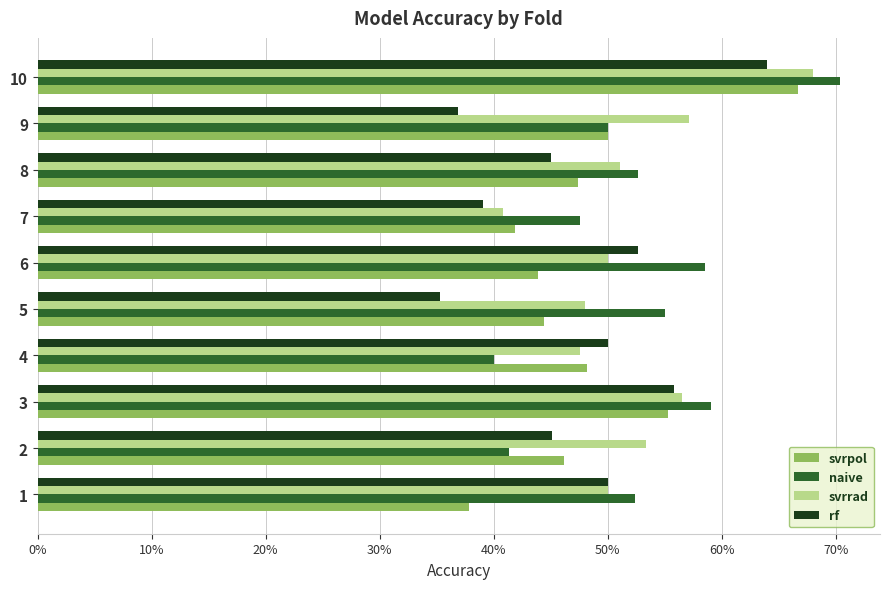

At how many categories does at least one series exceed 0?

10